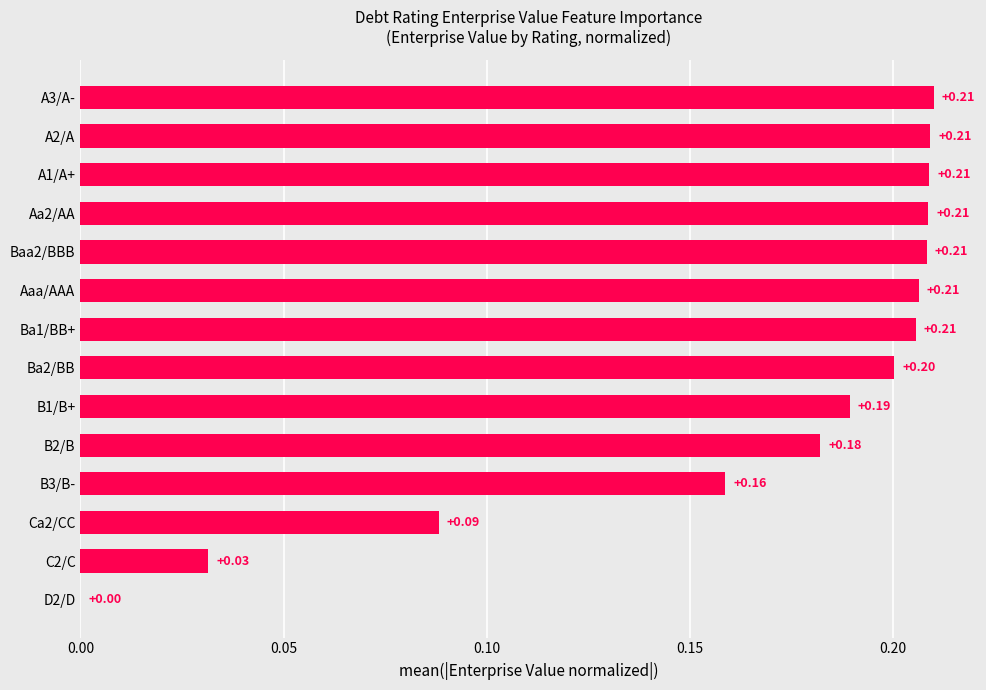

Where is the data nearest to the value 0?

D2/D